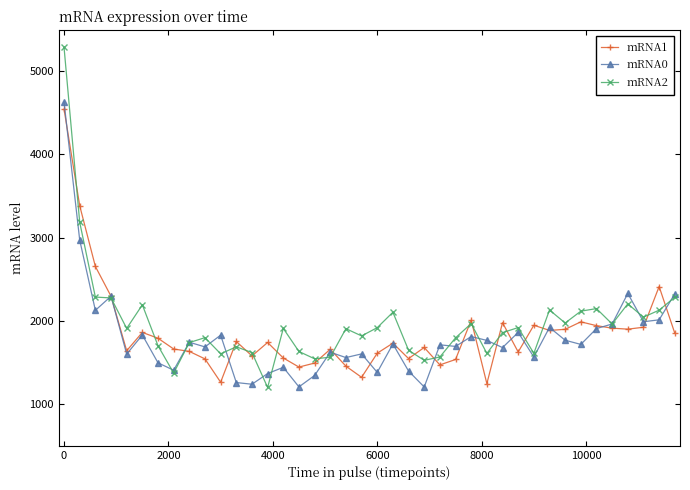

What is the value of the mRNA2 point at the 2nd from the left?

3184